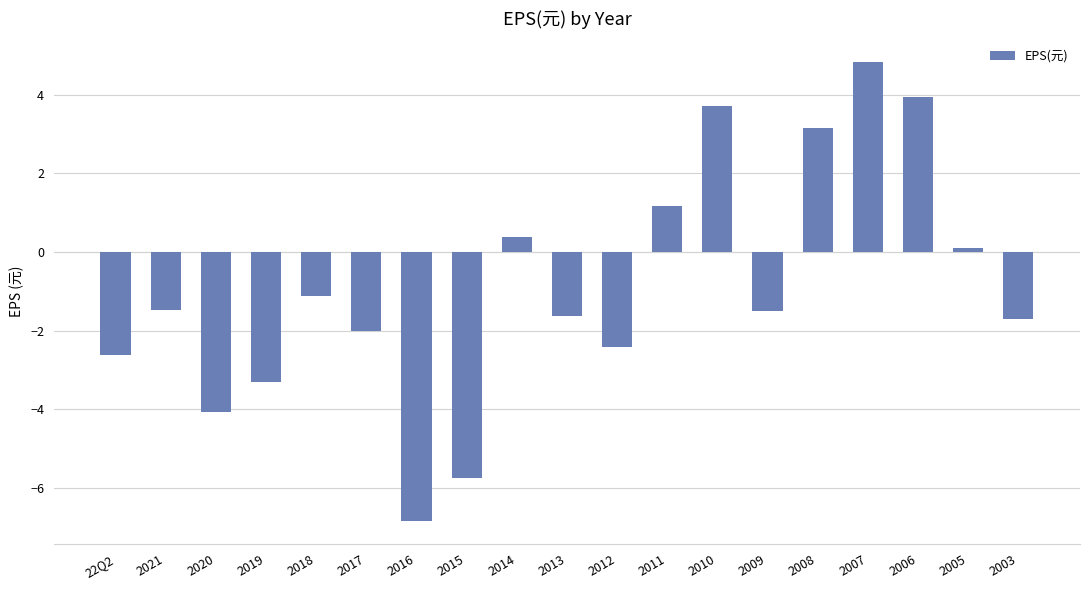

How many distinct data groups are displayed?

1